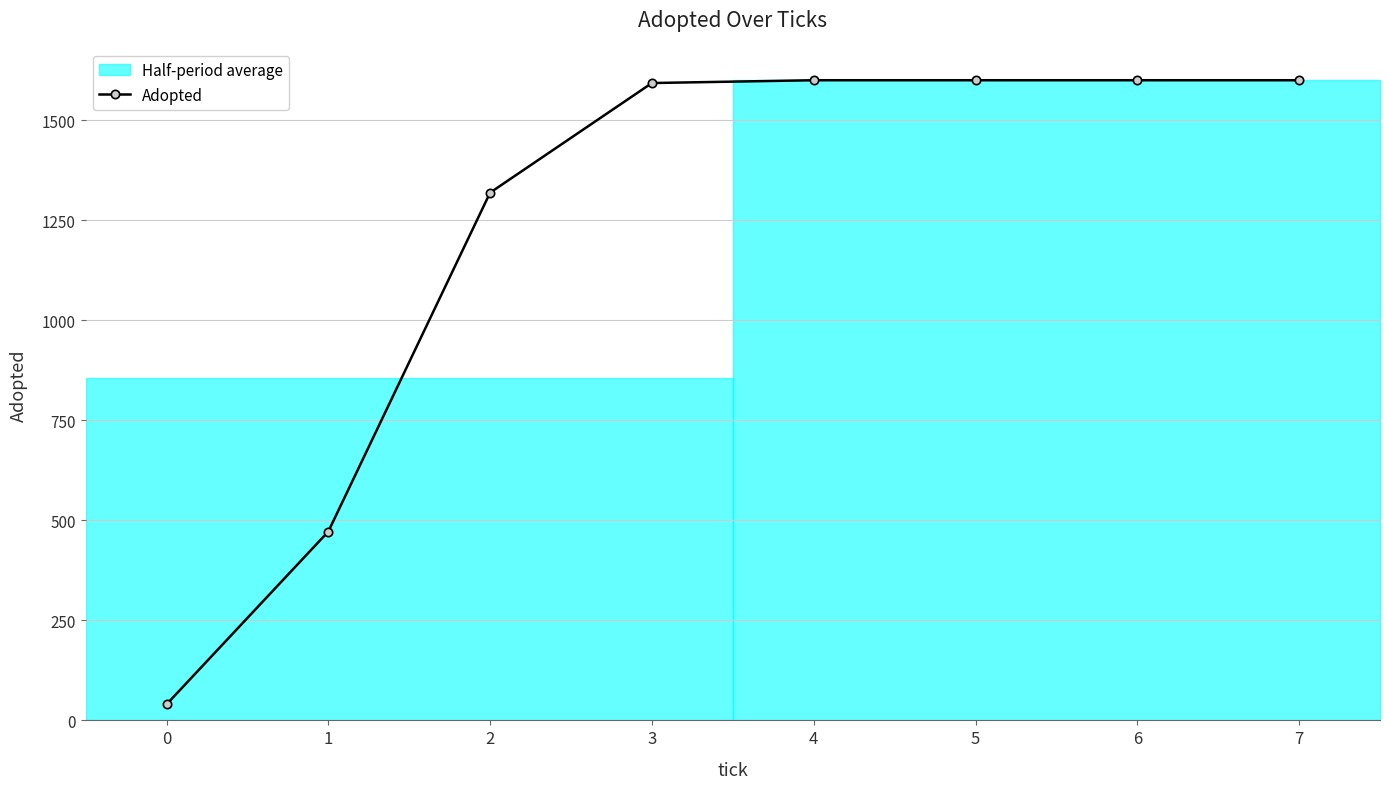

What is the change in value from 0 to 4?

+1560